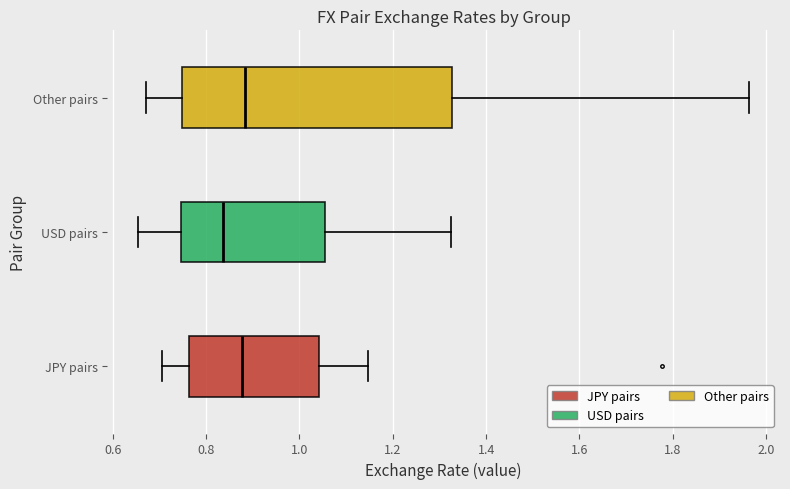

Where does the median line of the box for USD pairs sit on the x-axis? The values are not printed on the chart, so give them approximately, as read against the axis.

0.84